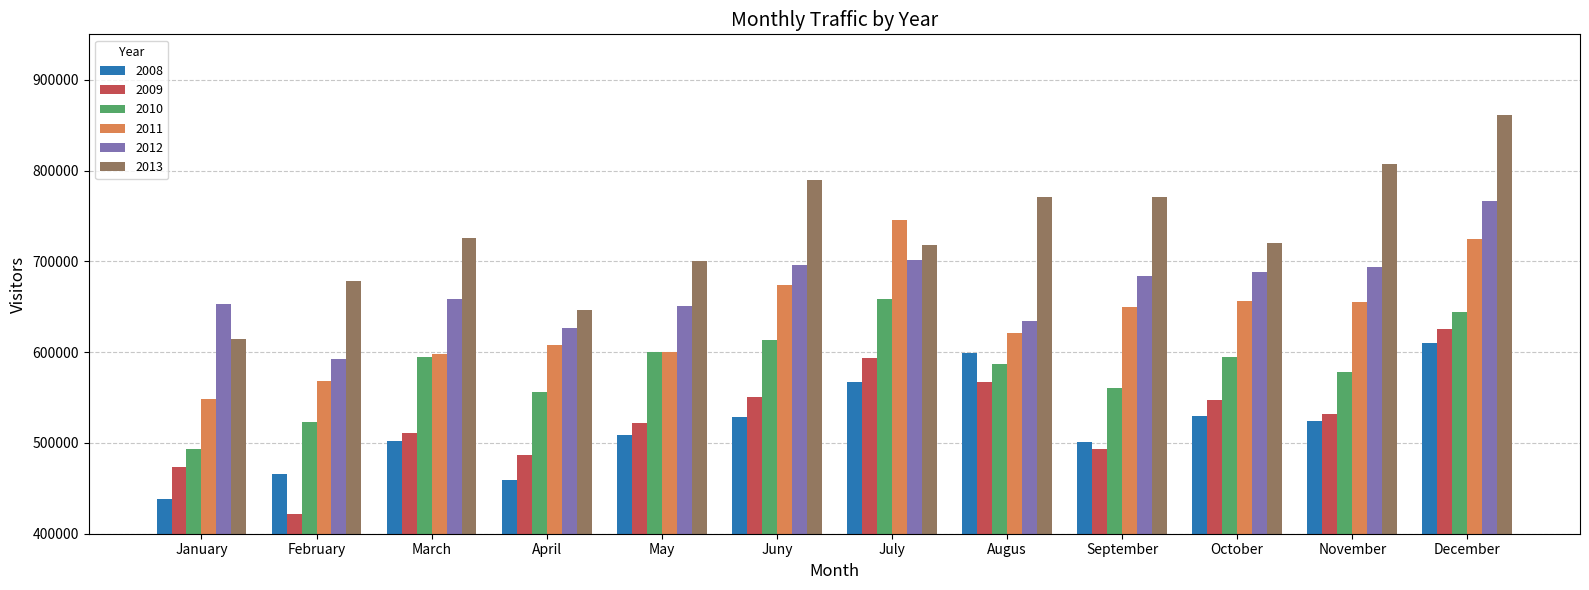

At Juny, list the series in order from smallest to largest.

2008, 2009, 2010, 2011, 2012, 2013